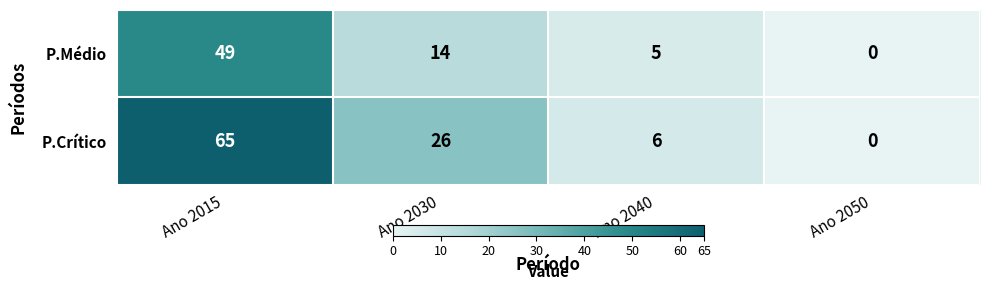

Is it true that P.Médio equals 66 at Ano 2015?

False